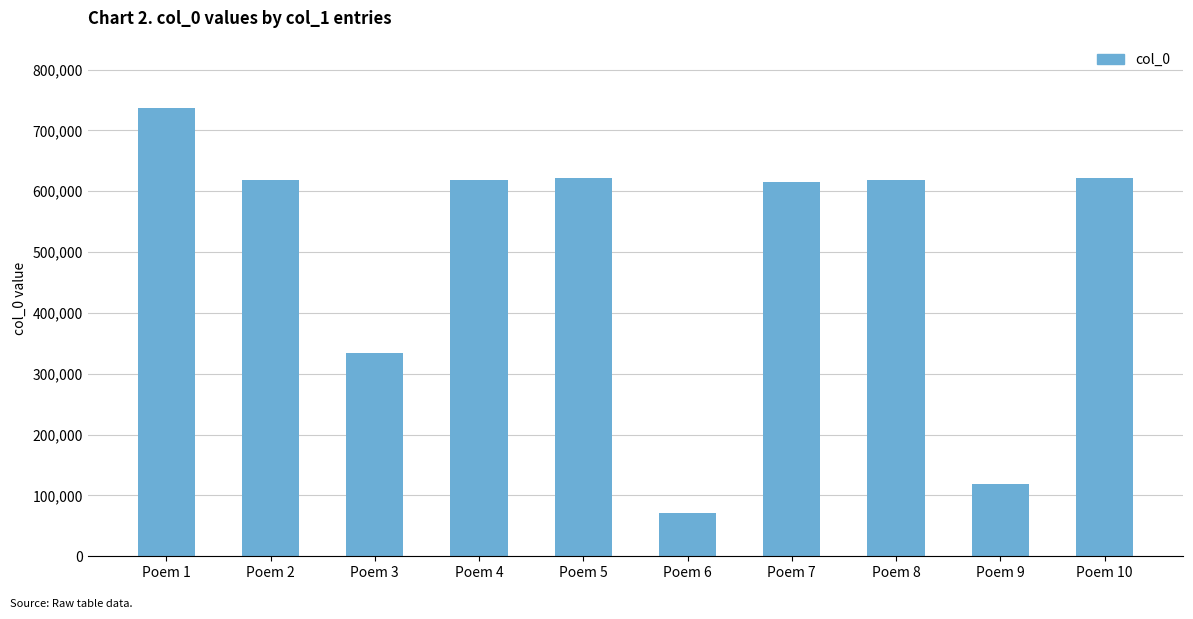

Where does the data first go above 618264?

Poem 1